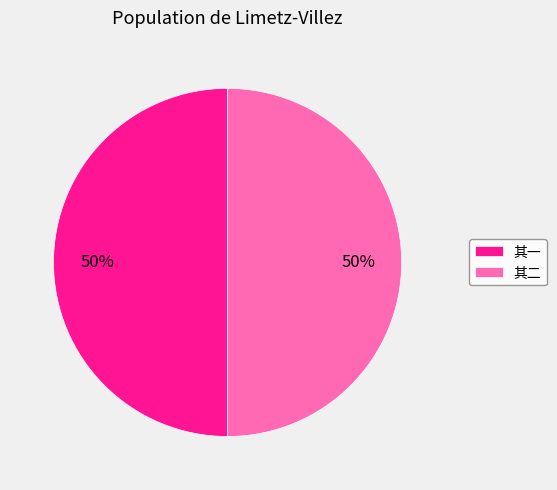

Approximately how many times larger is the value at 其二 compared to 其一?

1.0